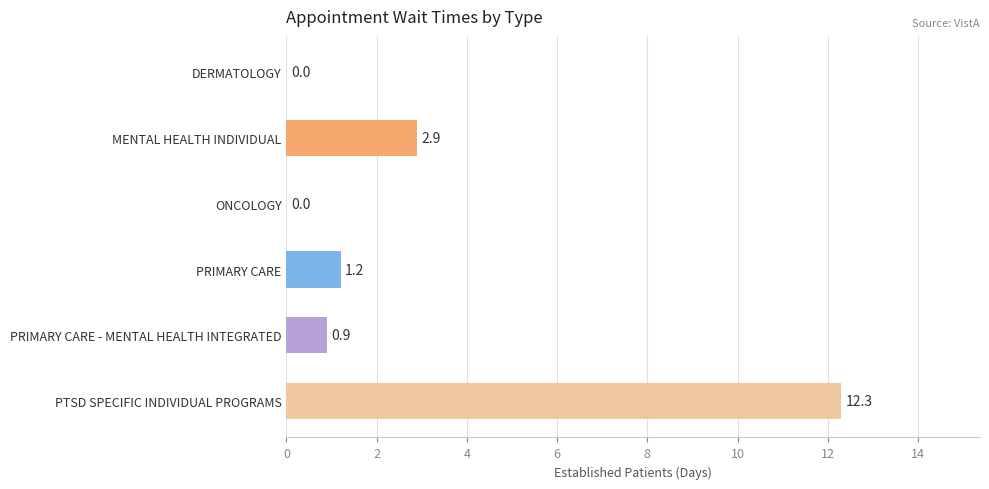

True or false: the data shows 0.0 at ONCOLOGY.

True